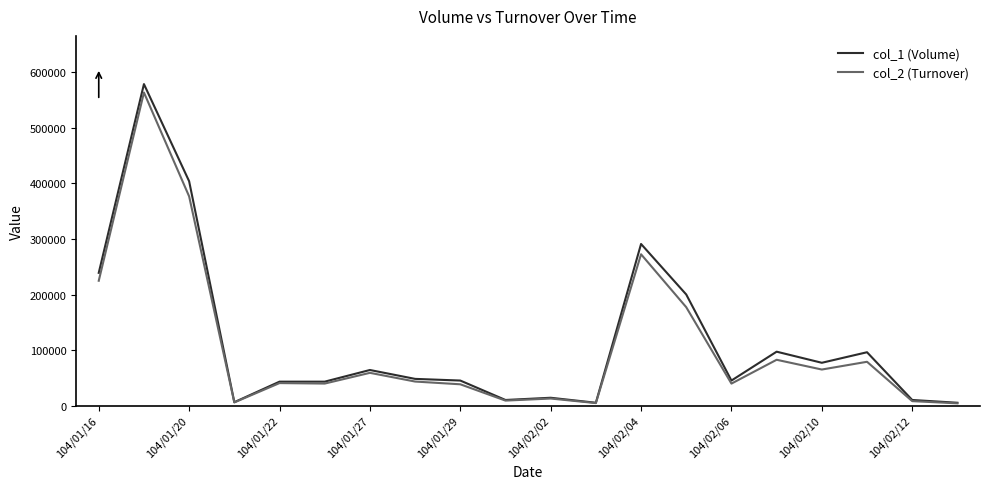

What is the greatest value displayed?

579000